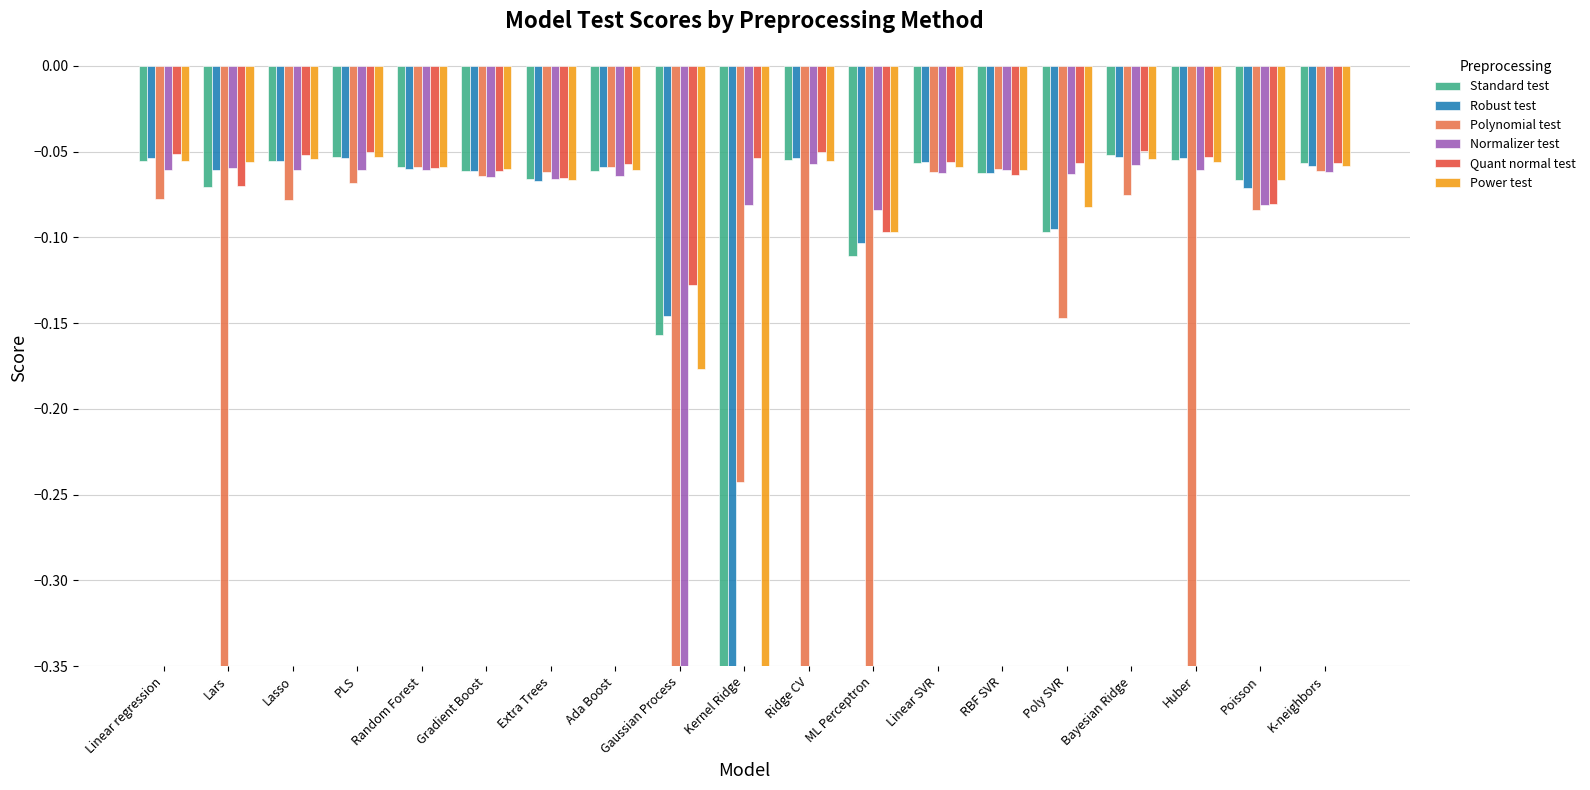

How many categories are shown in the chart?

19